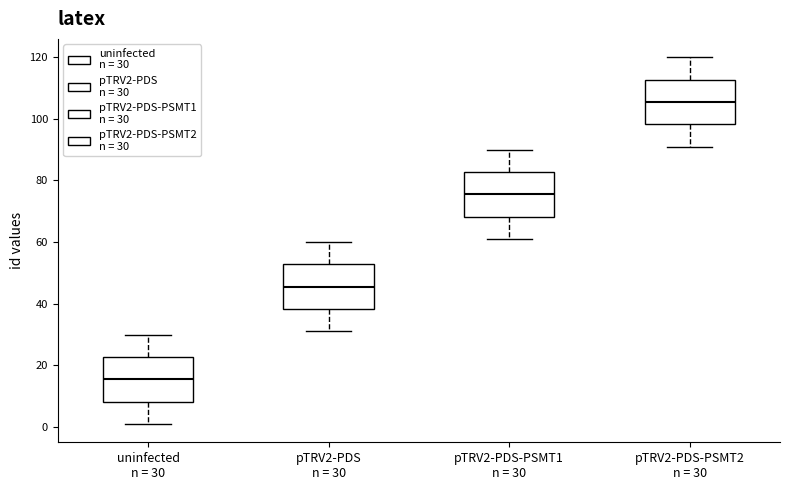

Where does the lower whisker of the box for pTRV2-PDS-PSMT1 n = 30 end on the y-axis? The values are not printed on the chart, so give them approximately, as read against the axis.

62